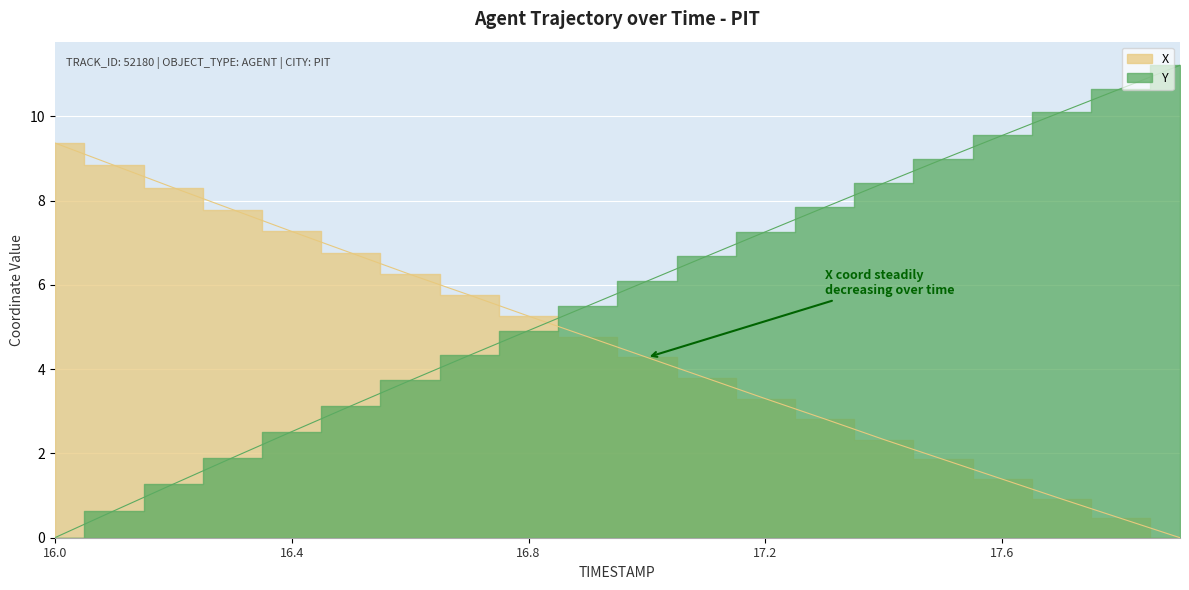

What is the label of the 3rd point from the left?

16.2